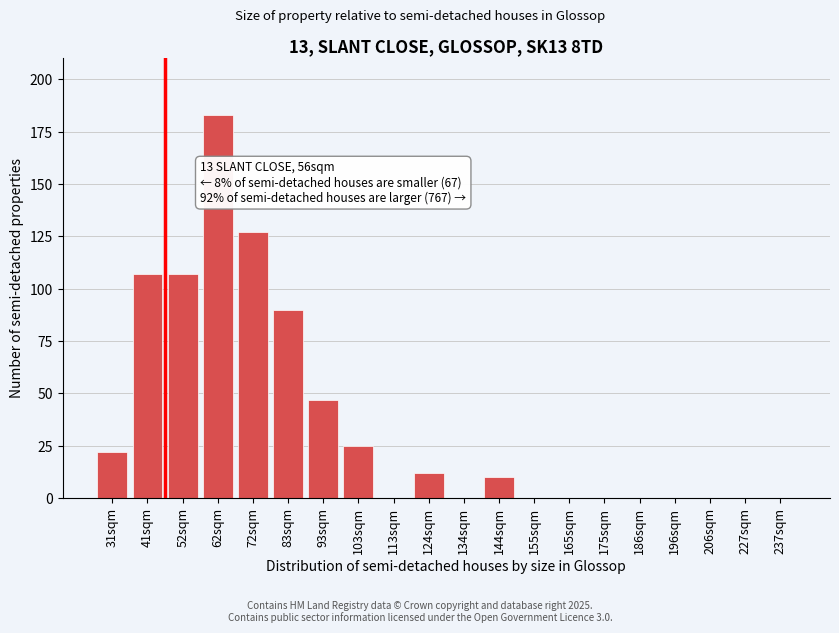

Reading left to right, extract all data points from this chart.

31sqm=22	41sqm=107	52sqm=107	62sqm=183	72sqm=127	83sqm=90	93sqm=47	103sqm=25	113sqm=0	124sqm=12	134sqm=0	144sqm=10	155sqm=0	165sqm=0	175sqm=0	186sqm=0	196sqm=0	206sqm=0	227sqm=0	237sqm=0